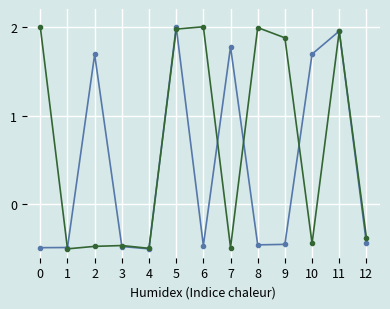

What is the total value across all series at 9?

1.4